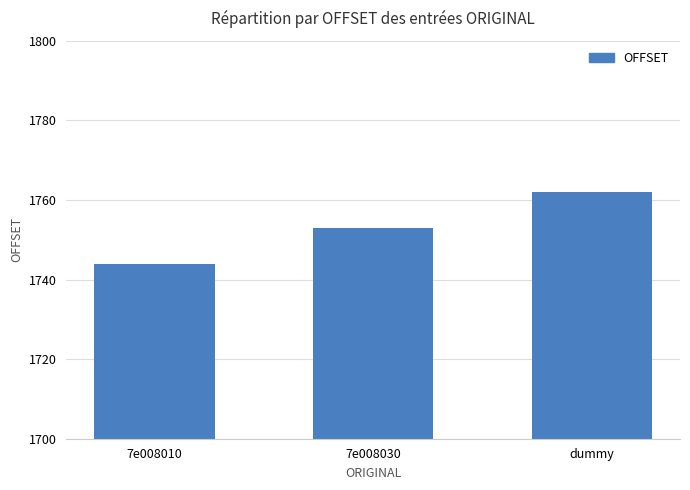

The chart shows a value of 1753 at 7e008030. True or false?

True